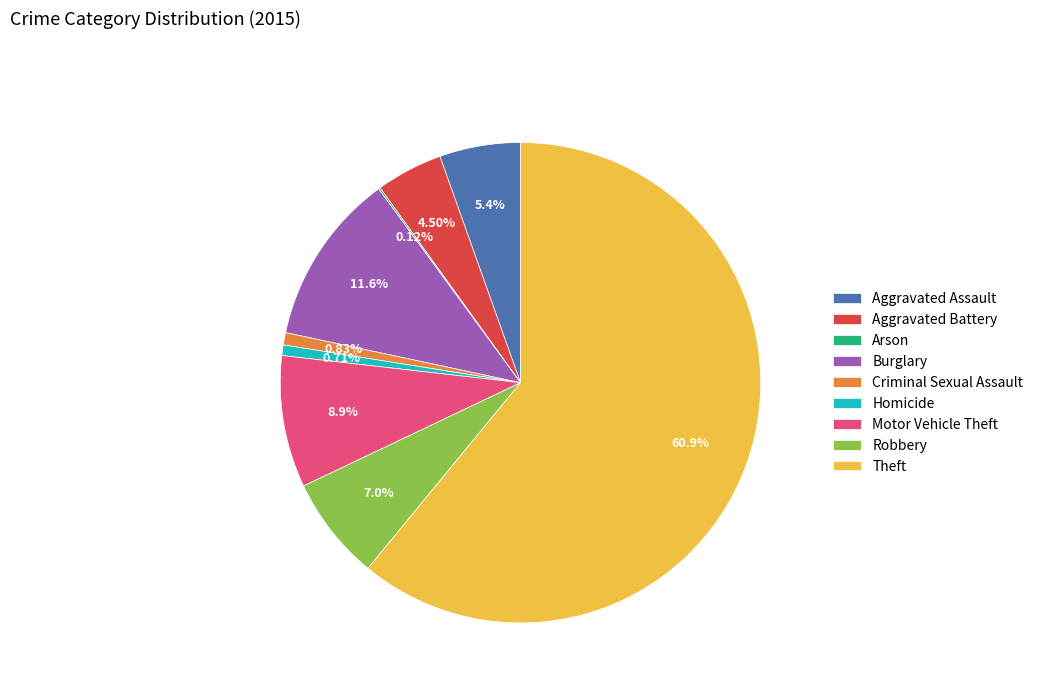

To the nearest percent, what percentage of the pie is Robbery?

7%